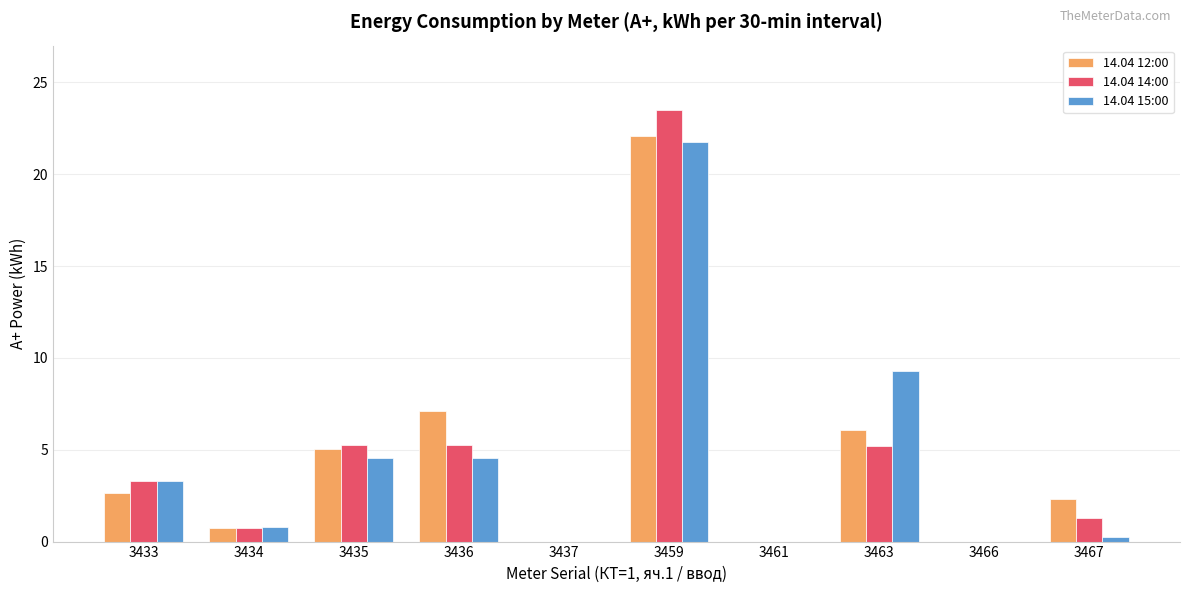

The value of 14.04 12:00 at 3463 is 6.1. True or false?

True